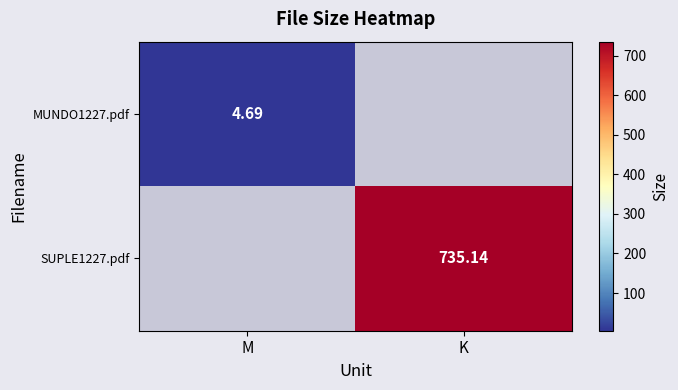

What is the difference between the maximum and minimum values in the SUPLE1227.pdf series?

735.1